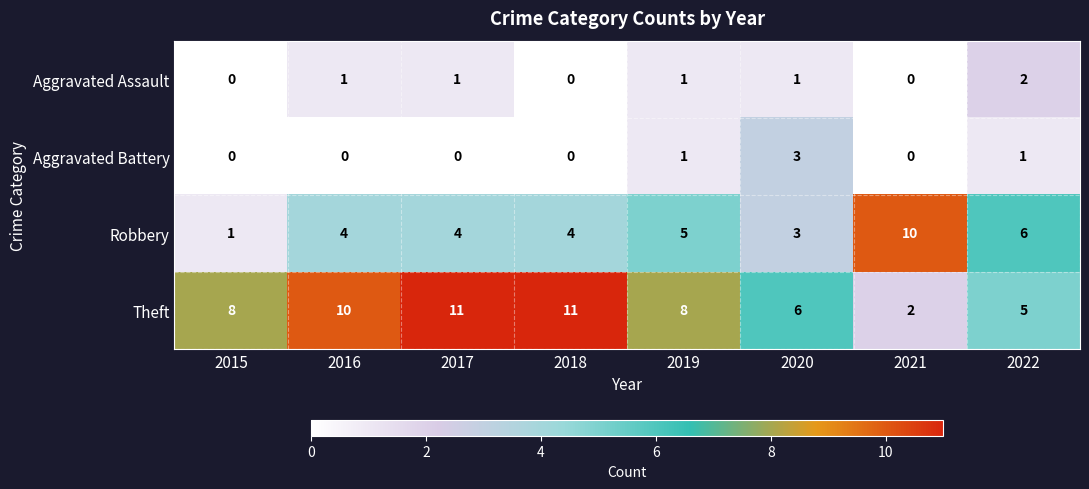

The Aggravated Assault series shows 0 at 2021. True or false?

True